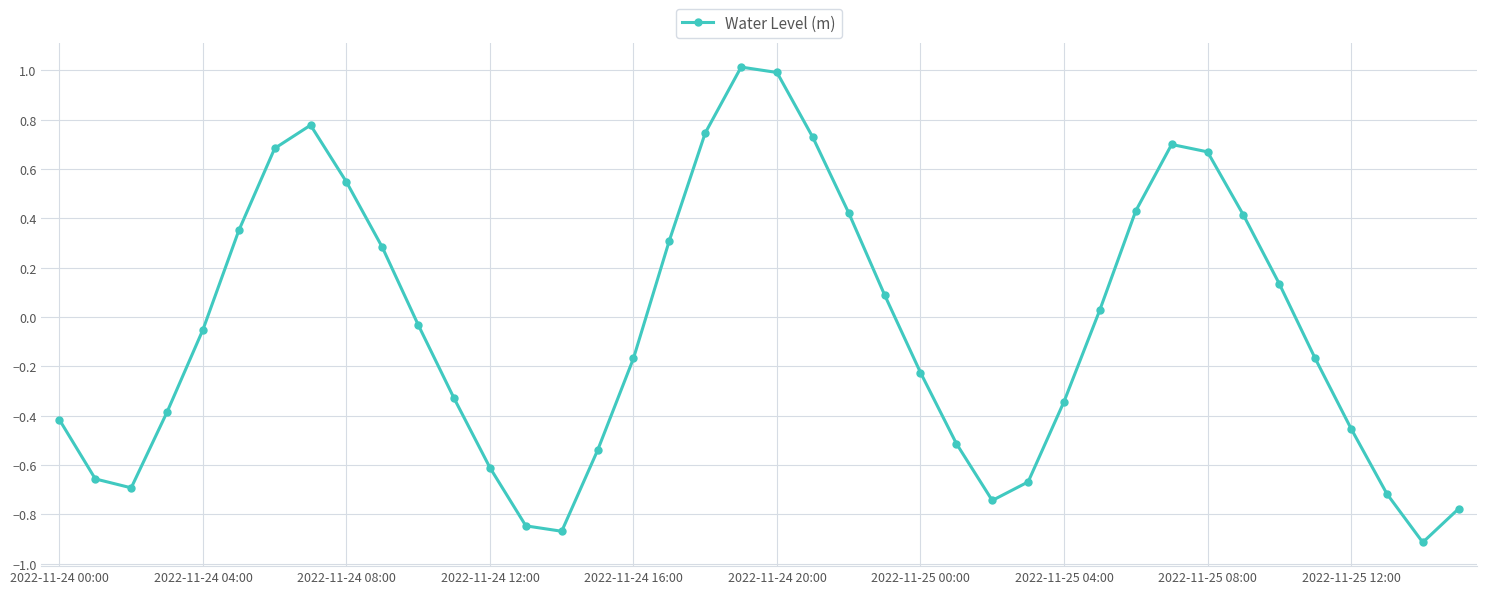

How many lines are shown in the chart?

1